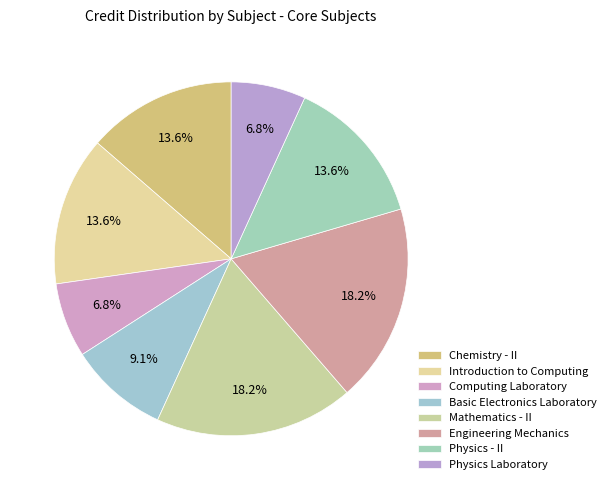

Is there a majority slice in this chart?

No